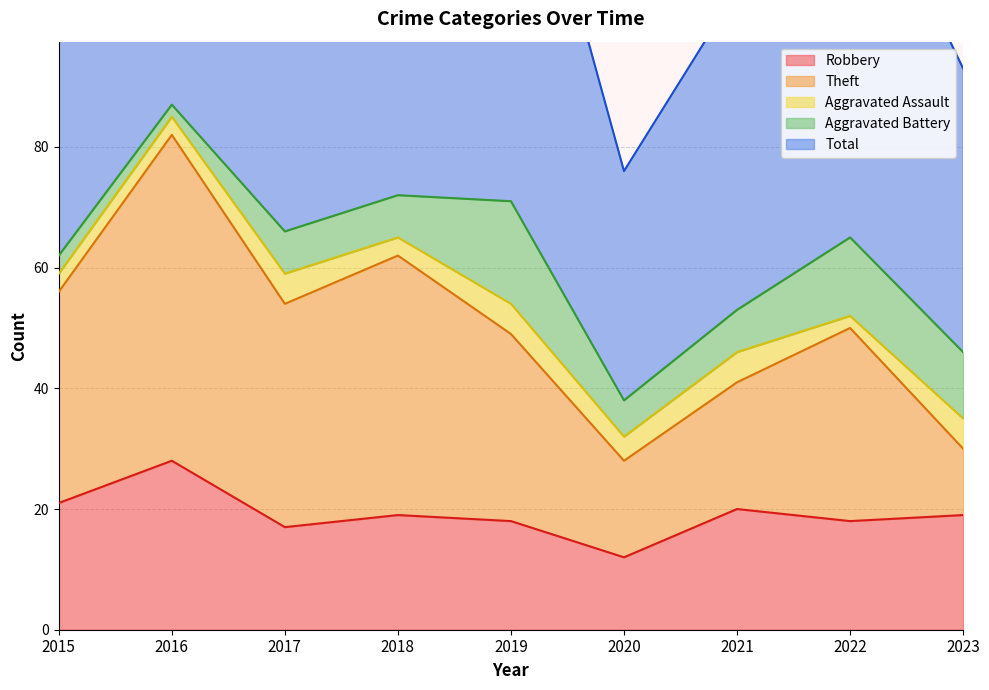

What is the lowest value of the Robbery series?

12